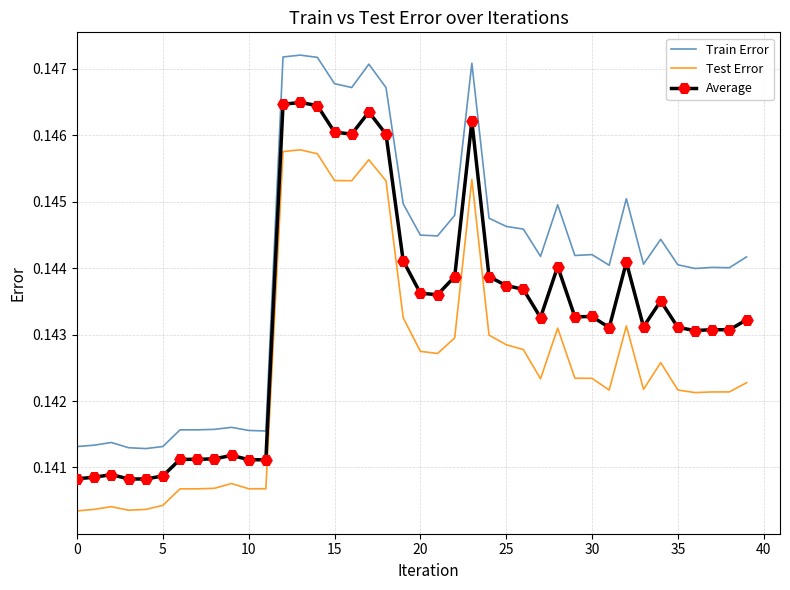

Which series has the largest total across all categories?

Train Error